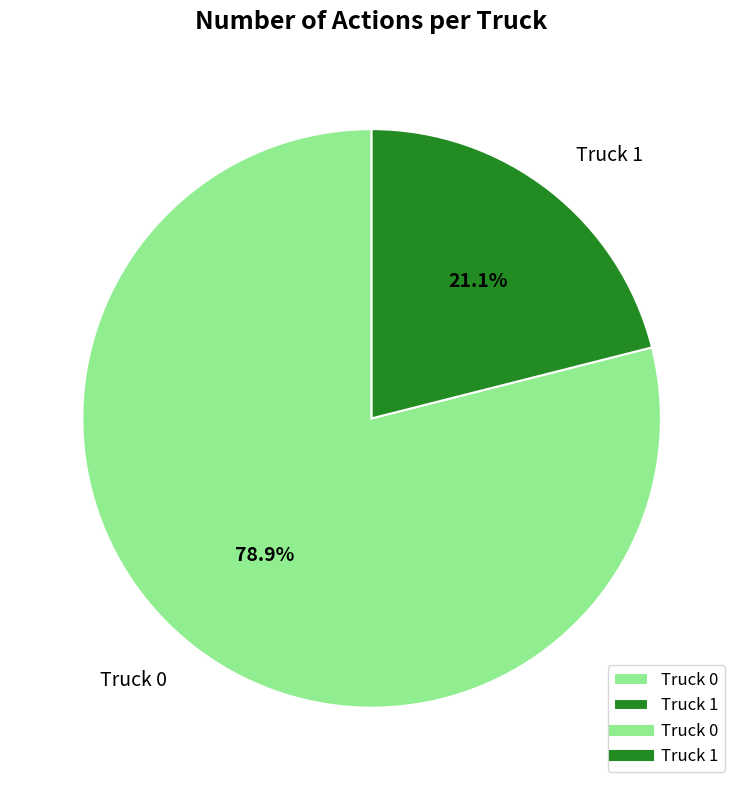

What percentage is NOT represented by Truck 0?

21.1%